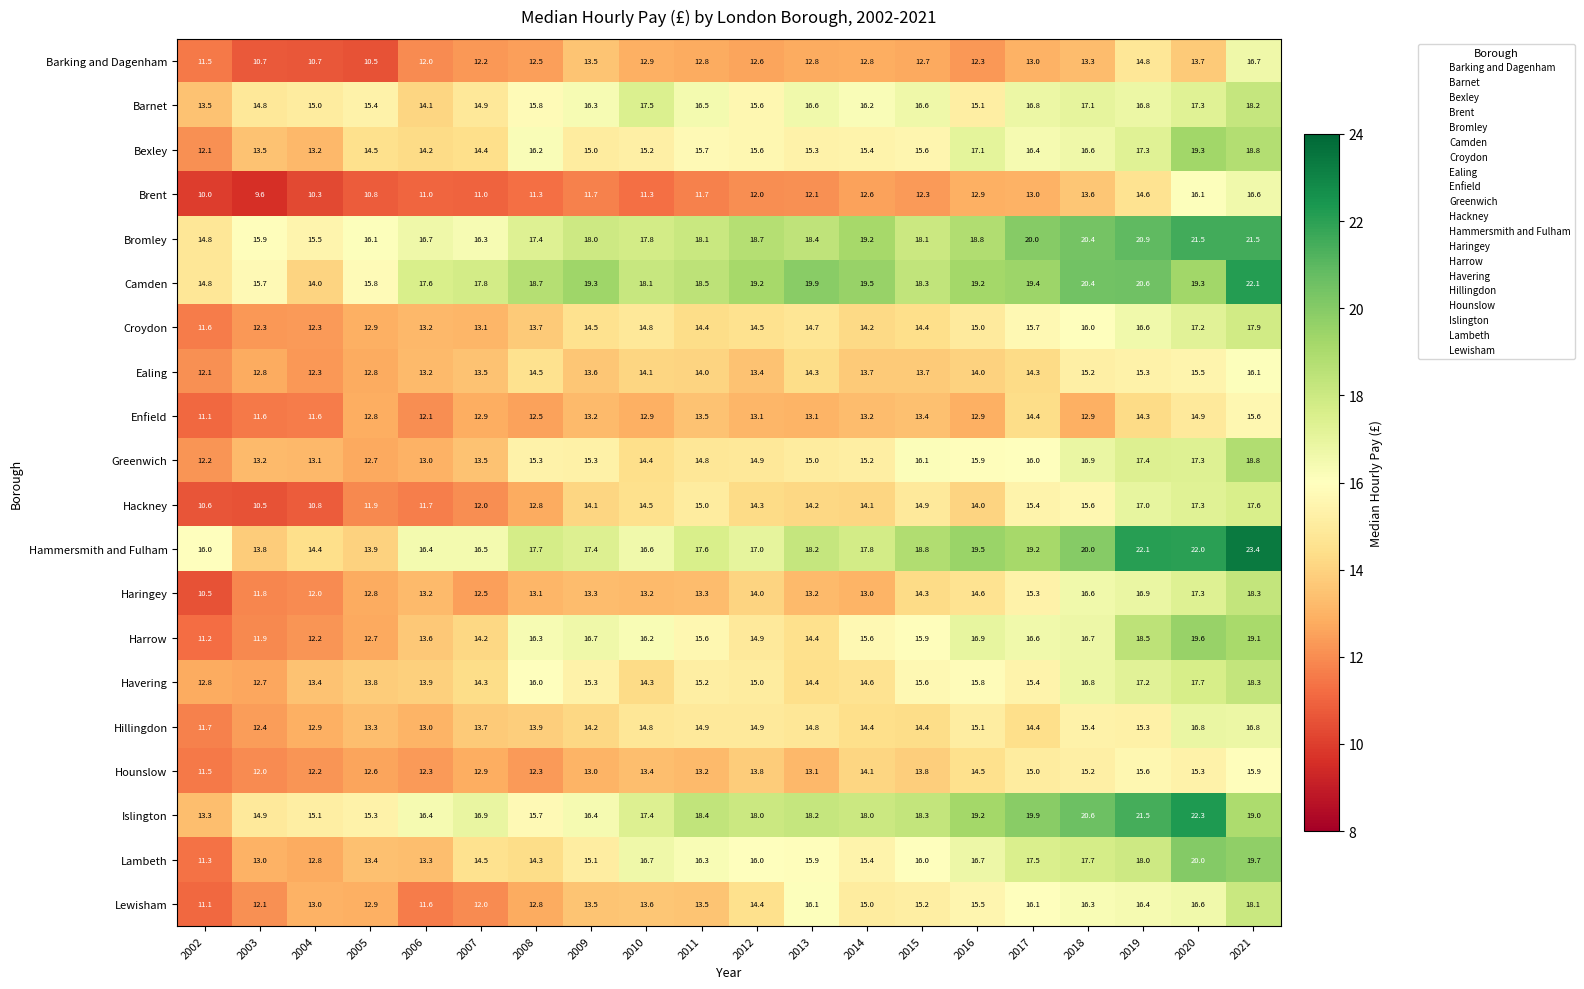

How many series are shown in this chart?

20